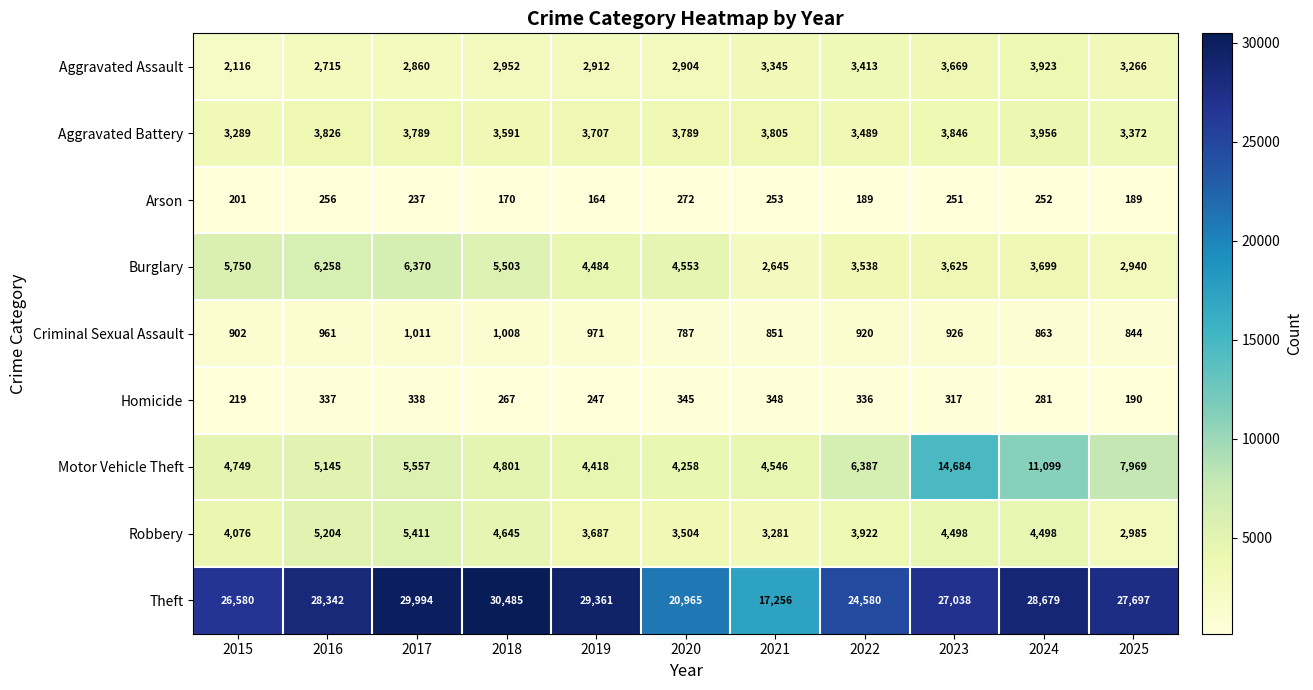

Which series has the largest total across all categories?

Theft